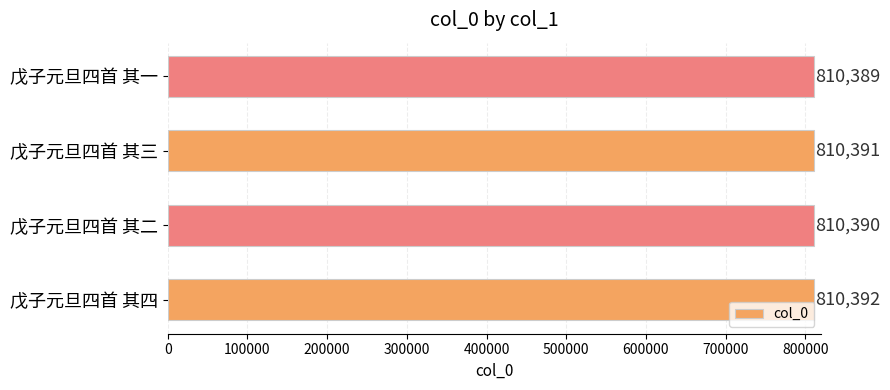

What is the difference between the second highest and second lowest values?

1